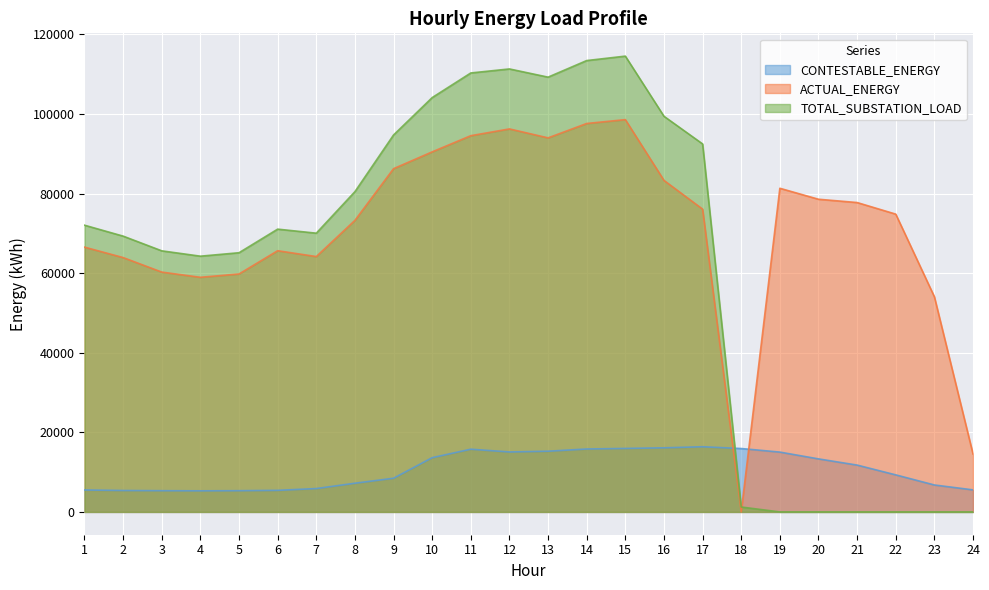

After their last crossing, which series has the higher values: TOTAL_SUBSTATION_LOAD or ACTUAL_ENERGY?

ACTUAL_ENERGY